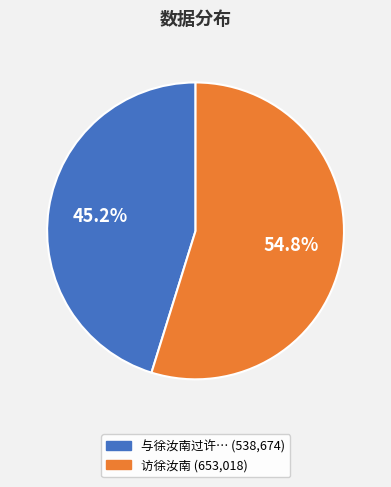

Does any single category account for the majority?

Yes